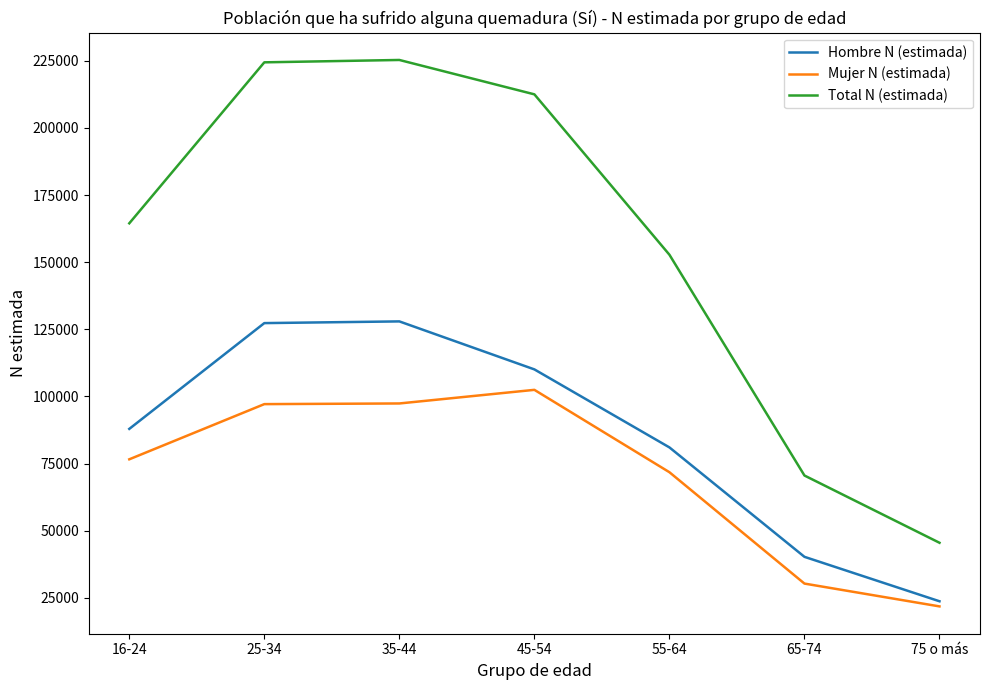

What is the sum of all Mujer N (estimada) values?

497389